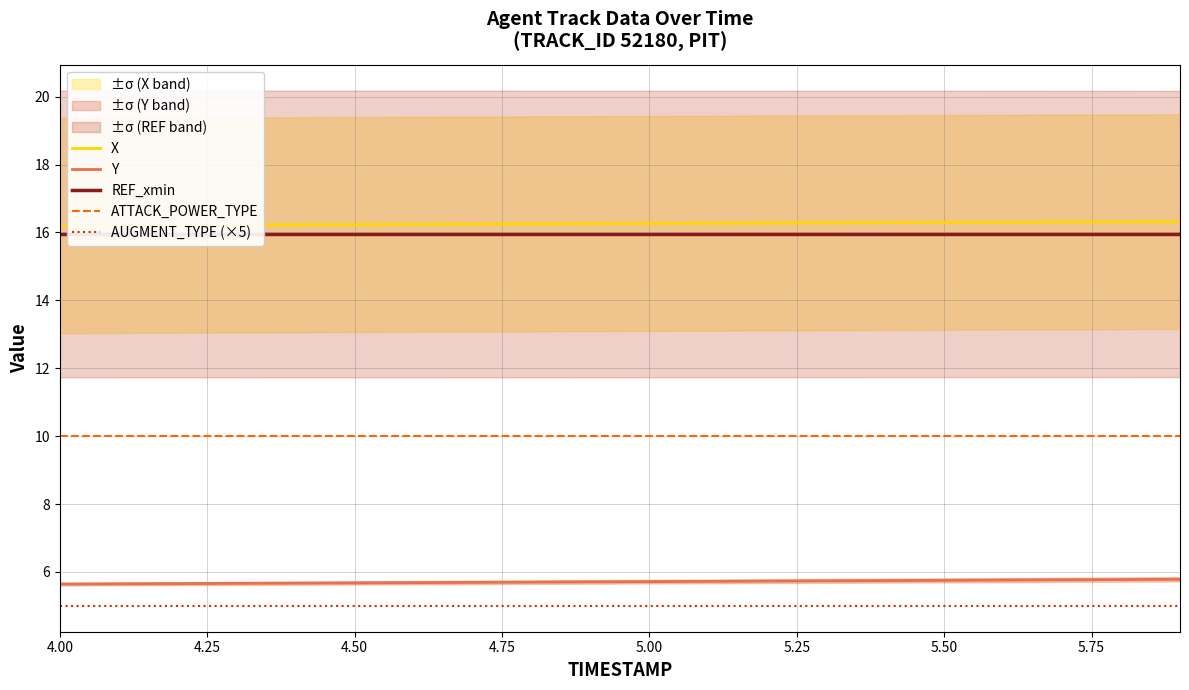

True or false: X and Y cross at least once.

False